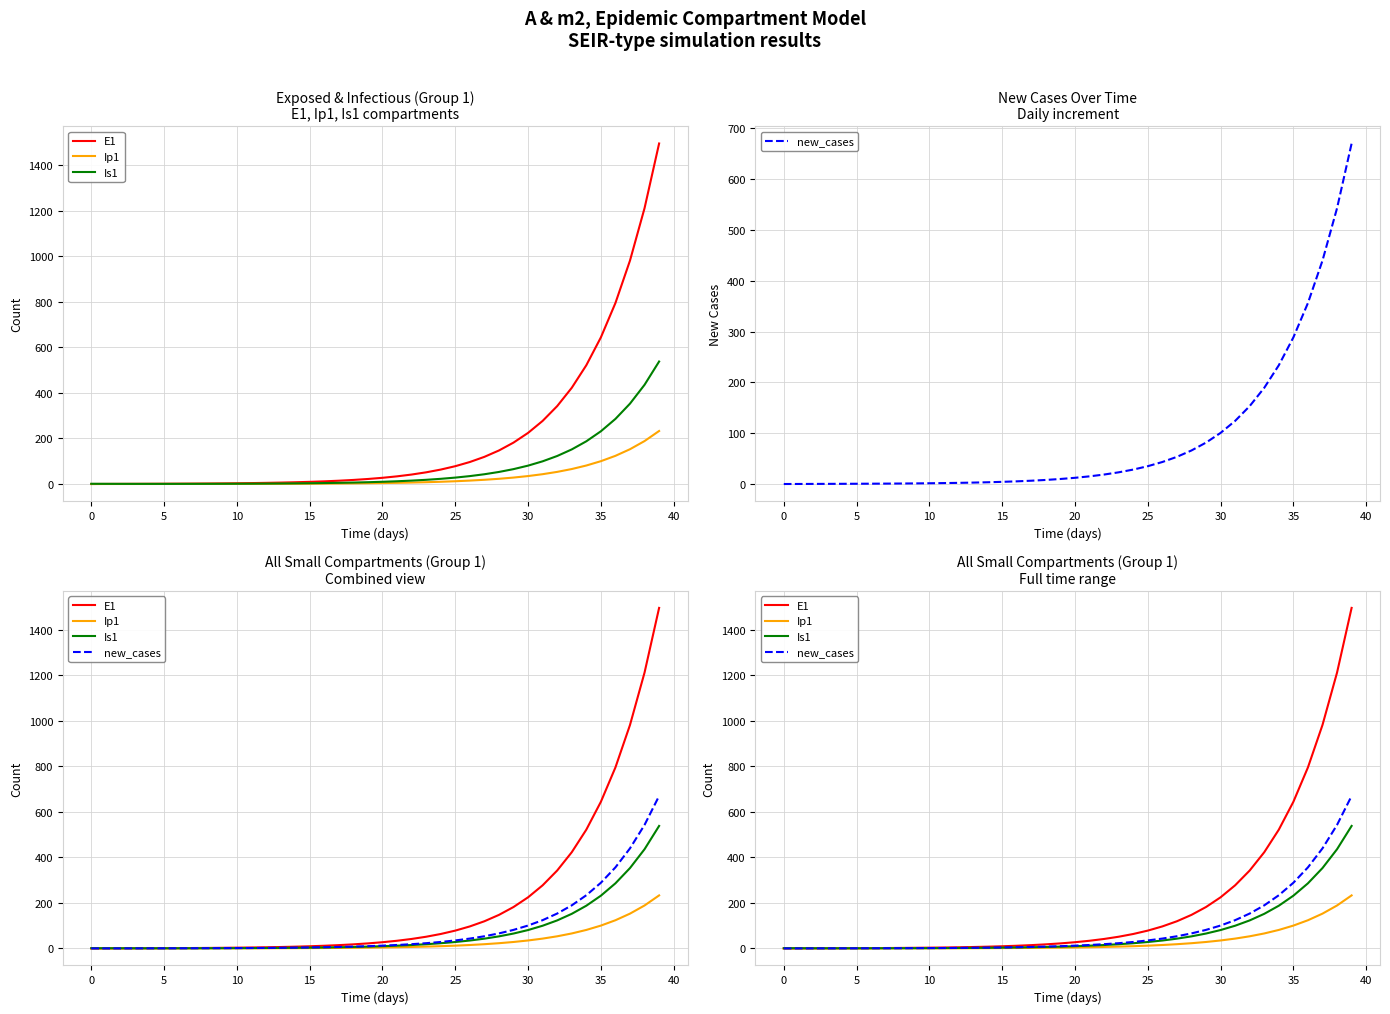

What are all the series names shown in the legend?

E1, Ip1, Is1, new_cases